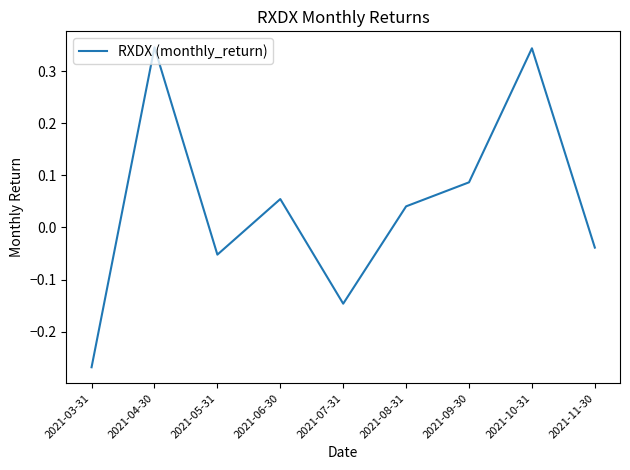

Which has a higher value, 2021-03-31 or 2021-09-30?

2021-09-30